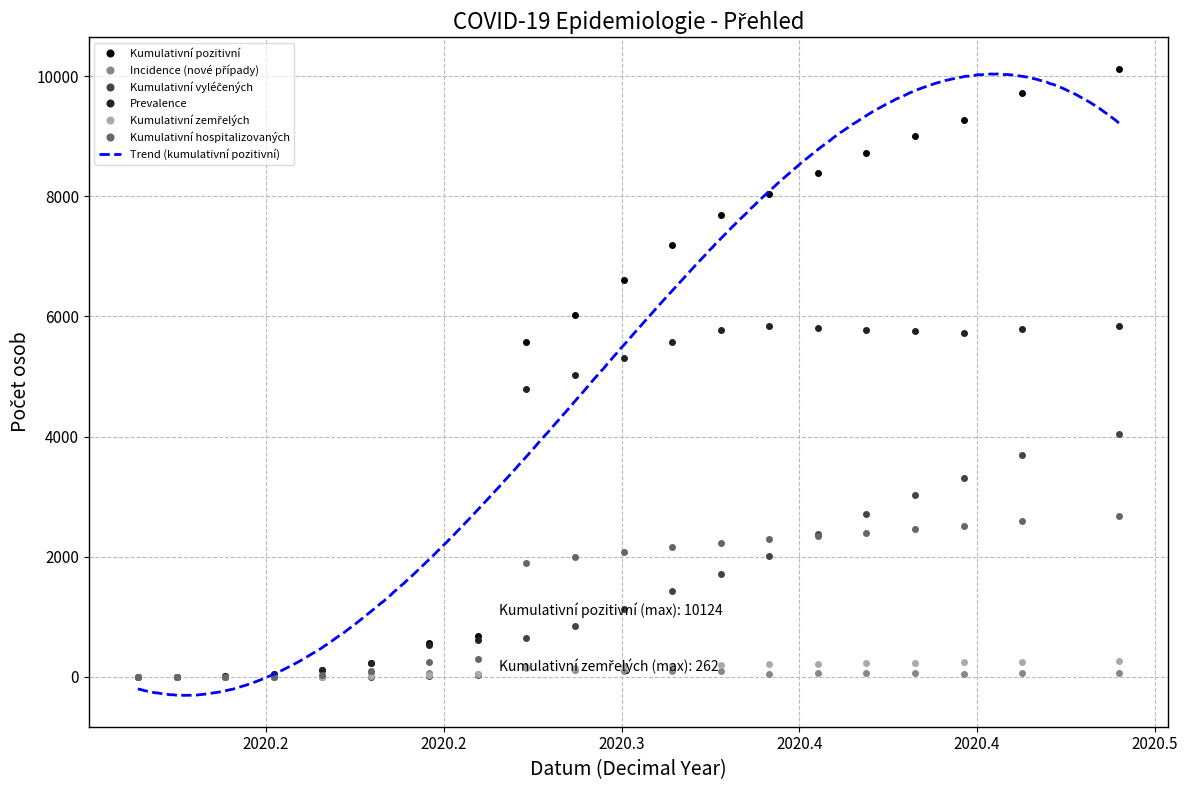

How many lines are shown in the chart?

6